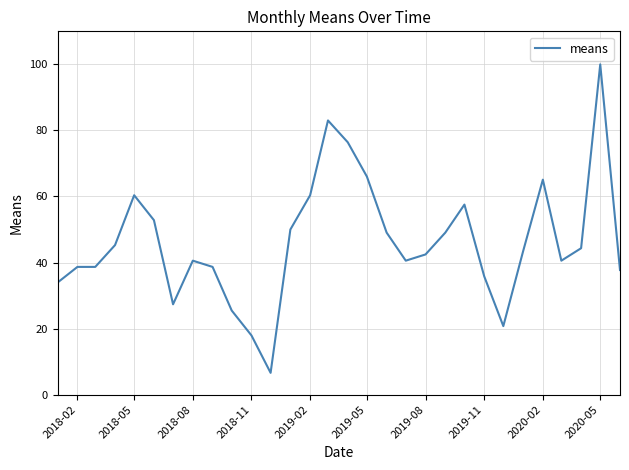

What is the smallest value displayed?

6.6